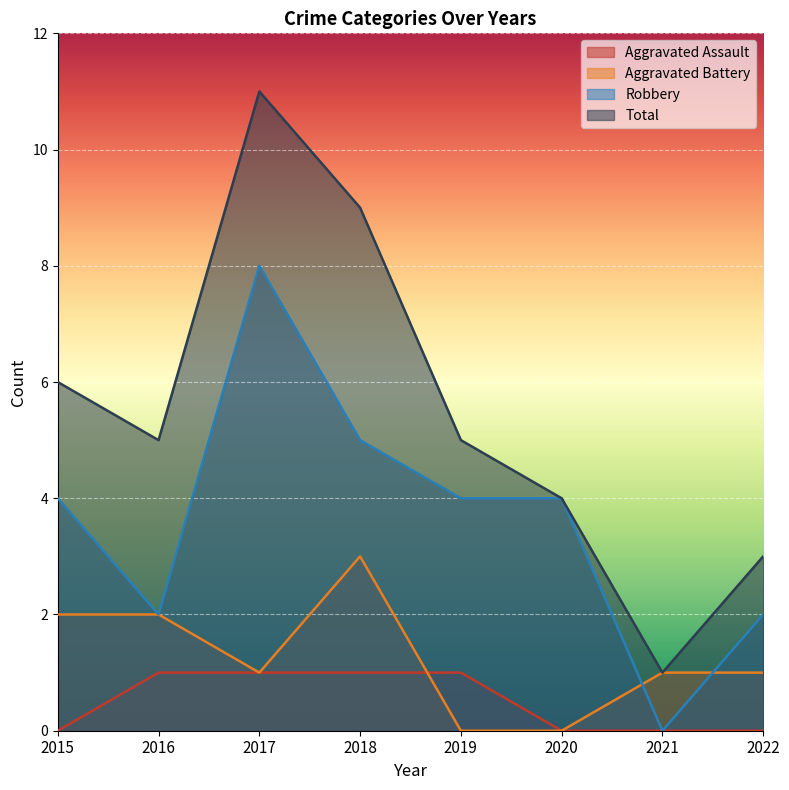

List the series in order of their peak value, lowest first.

Aggravated Assault, Aggravated Battery, Robbery, Total